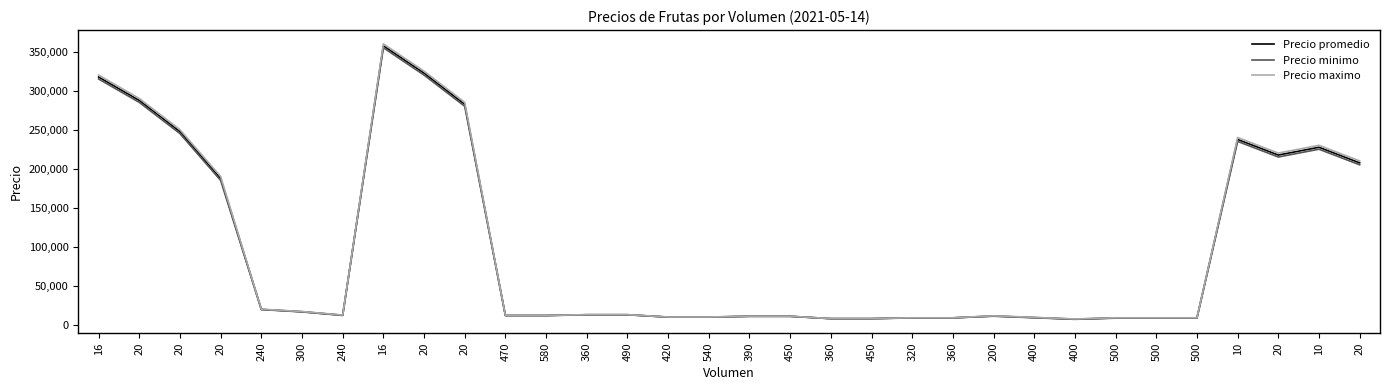

Does the chart have visible grid lines?

No